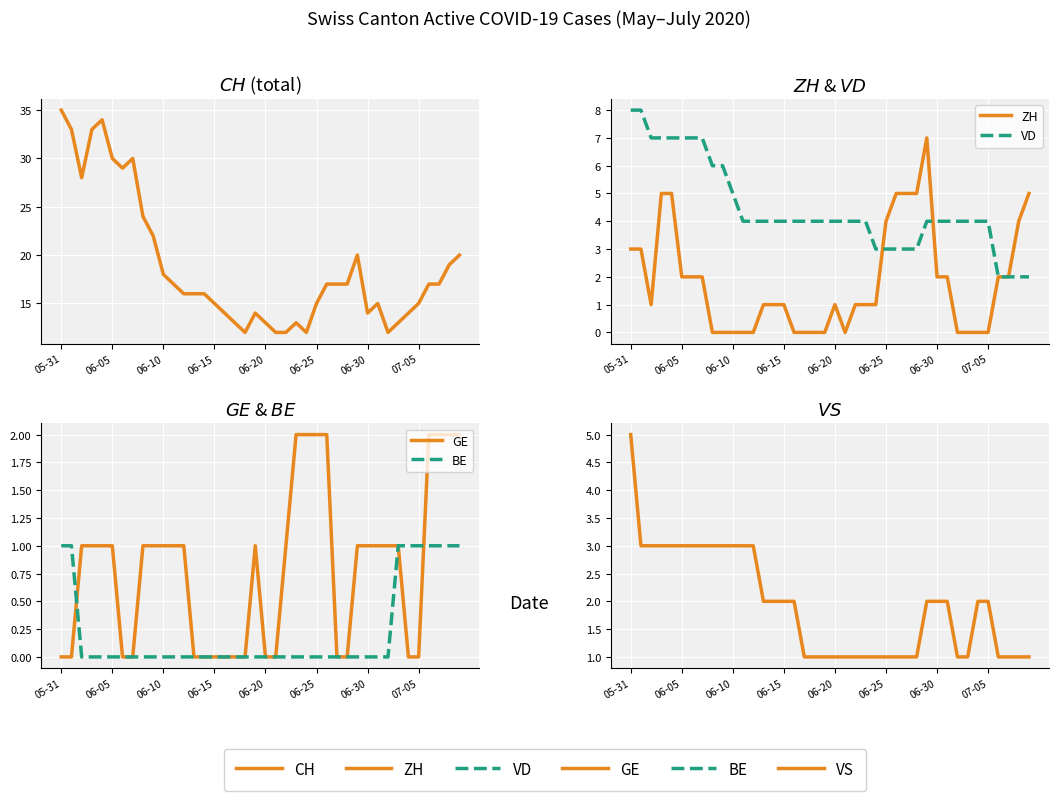

Does the chart display data point markers on the line(s)?

No